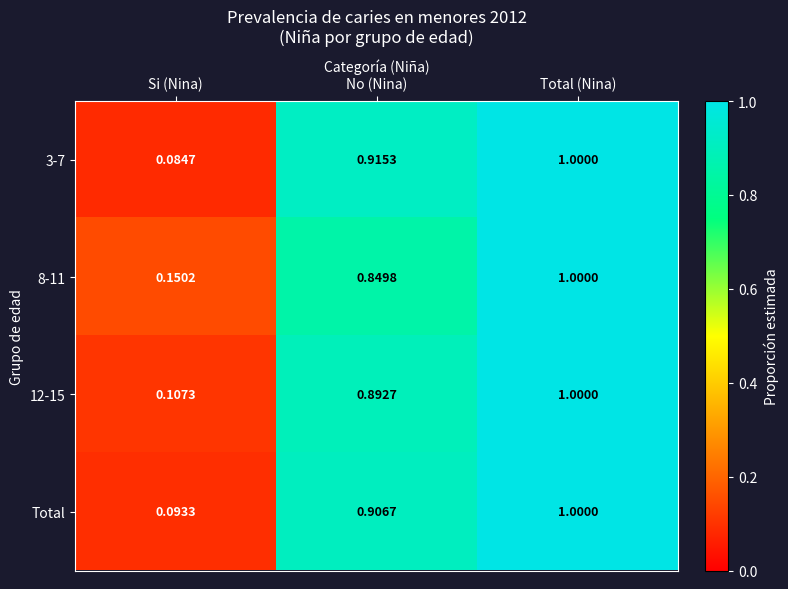

How many series are shown in this chart?

4